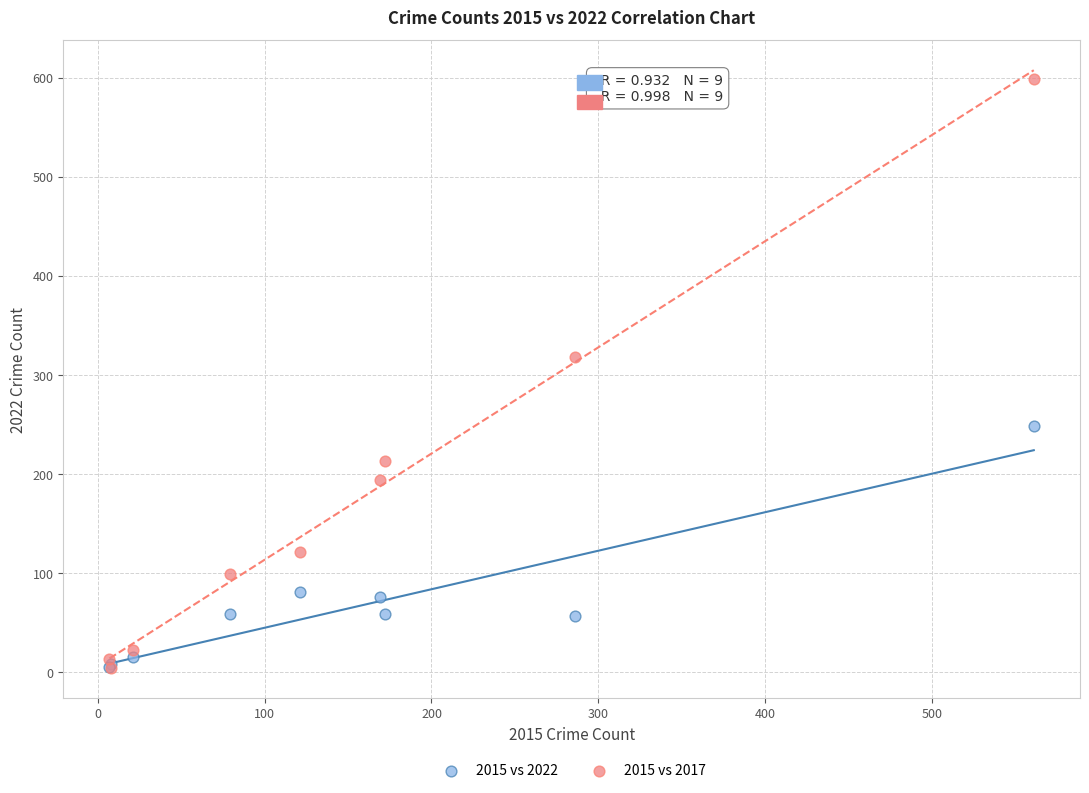

Which series has the largest Y range (max minus min)?

2015 vs 2017